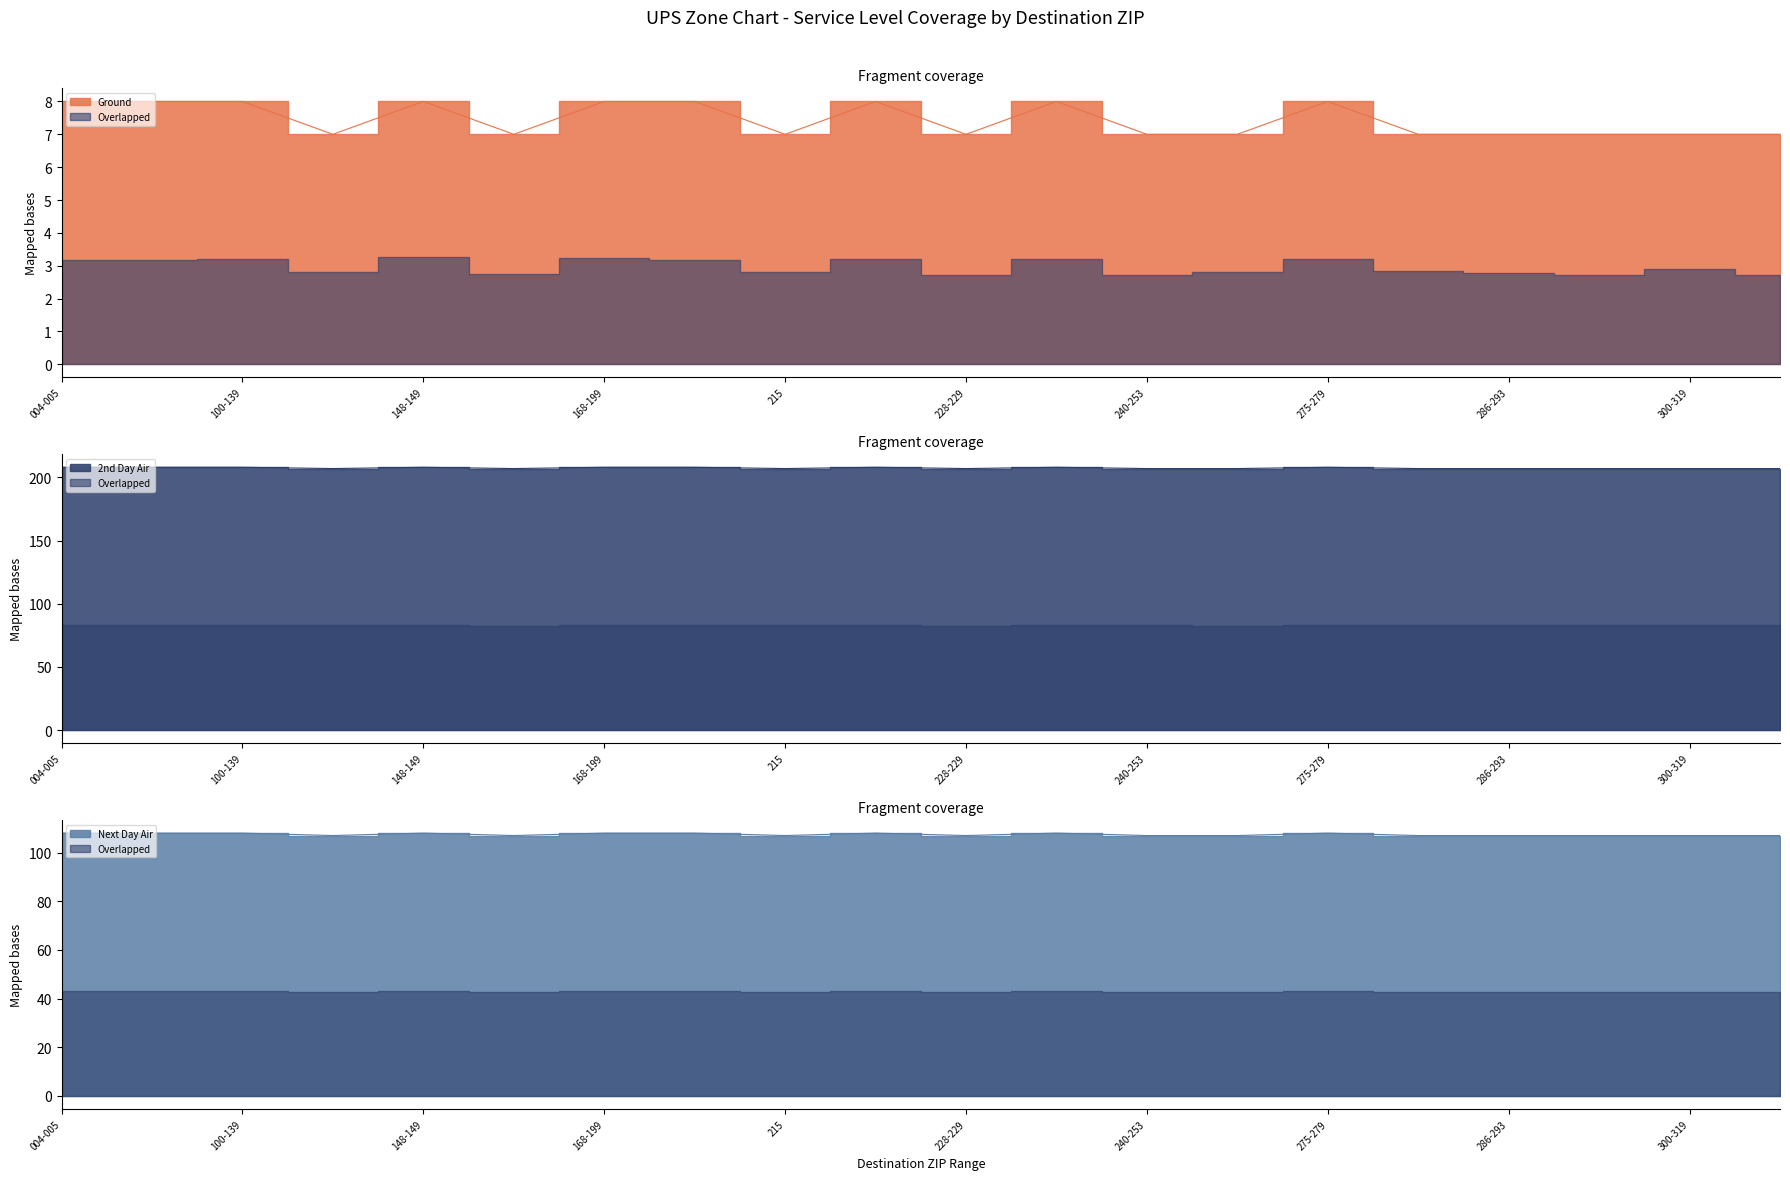

Reading left to right, extract all data points from this chart.

Ground: 004-005=8	010-089=8	100-139=8	140-147=7	148-149=8	150-167=7	168-199=8	200-214=8	215=7	216-227=8	228-229=7	230-239=8	240-253=7	255-274=7	275-279=8	280-282=7	286-293=7	296-299=7	300-319=7	323-326=7
2nd Day Air: 004-005=208	010-089=208	100-139=208	140-147=207	148-149=208	150-167=207	168-199=208	200-214=208	215=207	216-227=208	228-229=207	230-239=208	240-253=207	255-274=207	275-279=208	280-282=207	286-293=207	296-299=207	300-319=207	323-326=207
Next Day Air: 004-005=108	010-089=108	100-139=108	140-147=107	148-149=108	150-167=107	168-199=108	200-214=108	215=107	216-227=108	228-229=107	230-239=108	240-253=107	255-274=107	275-279=108	280-282=107	286-293=107	296-299=107	300-319=107	323-326=107